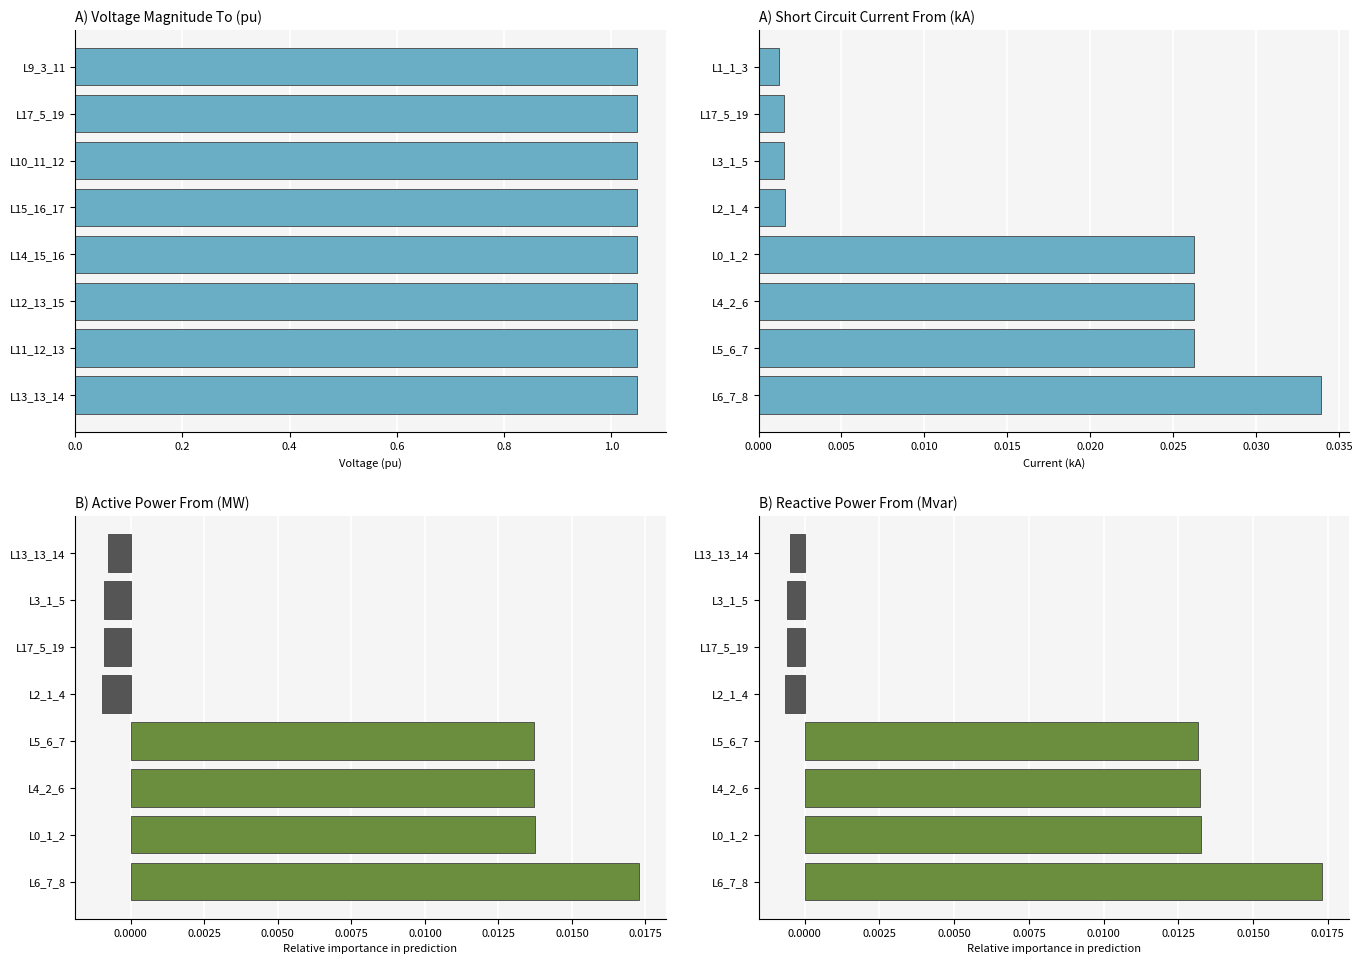

Reading left to right, what are all the values shown in this chart?

pf_vm_to_pu: 1.0	1.0	1.0	1.0	1.0	1.0	1.0	1.0
pf_ikss_from_ka: 0.0	0.0	0.0	0.0	0.0	0.0	0.0	0.0
pf_p_from_mw: 0.0	0.0	0.0	0.0	-0.0	-0.0	-0.0	-0.0
pf_q_from_mvar: 0.0	0.0	0.0	0.0	-0.0	-0.0	-0.0	-0.0